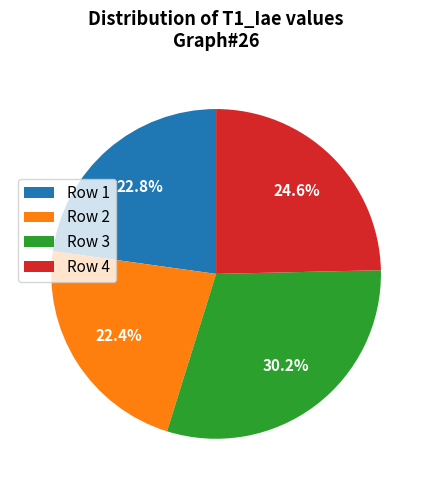

What percentage is the Row 4 slice, to the nearest percent?

25%